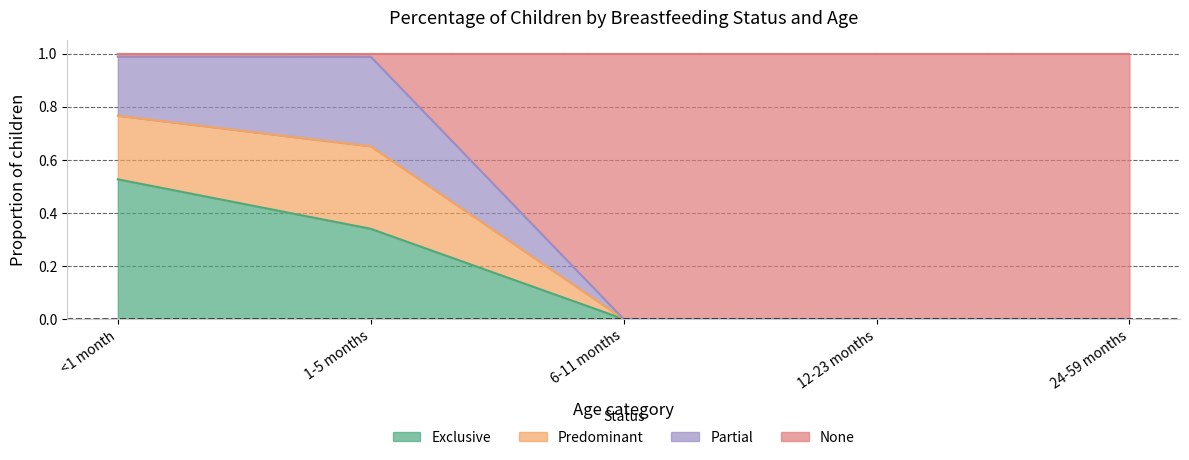

Is it true that Exclusive equals 0.2 at 1-5 months?

False